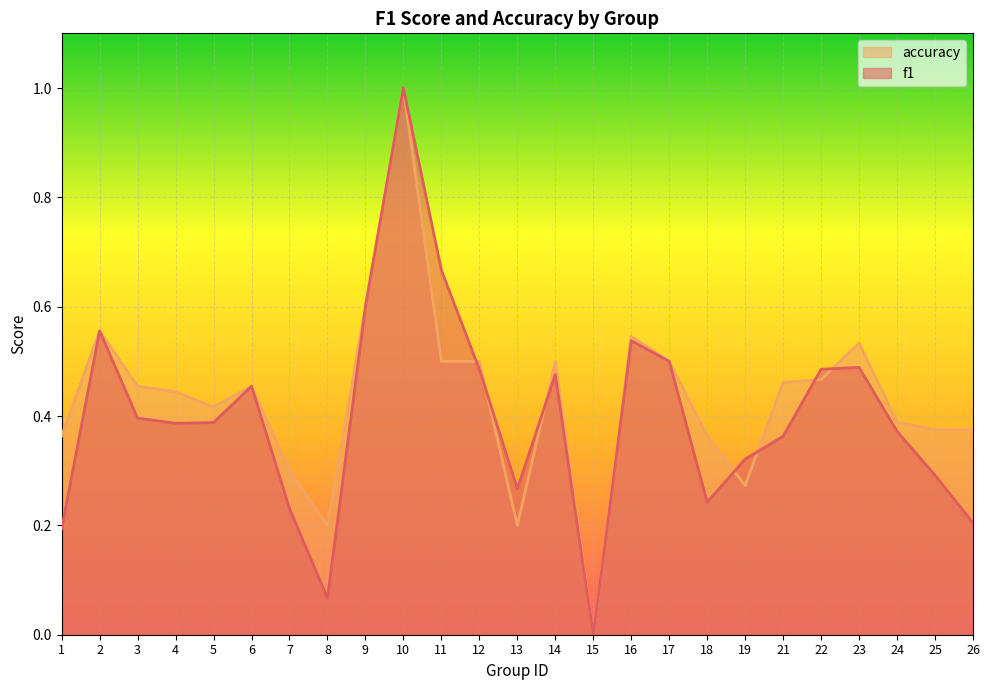

How many series are shown in this chart?

2